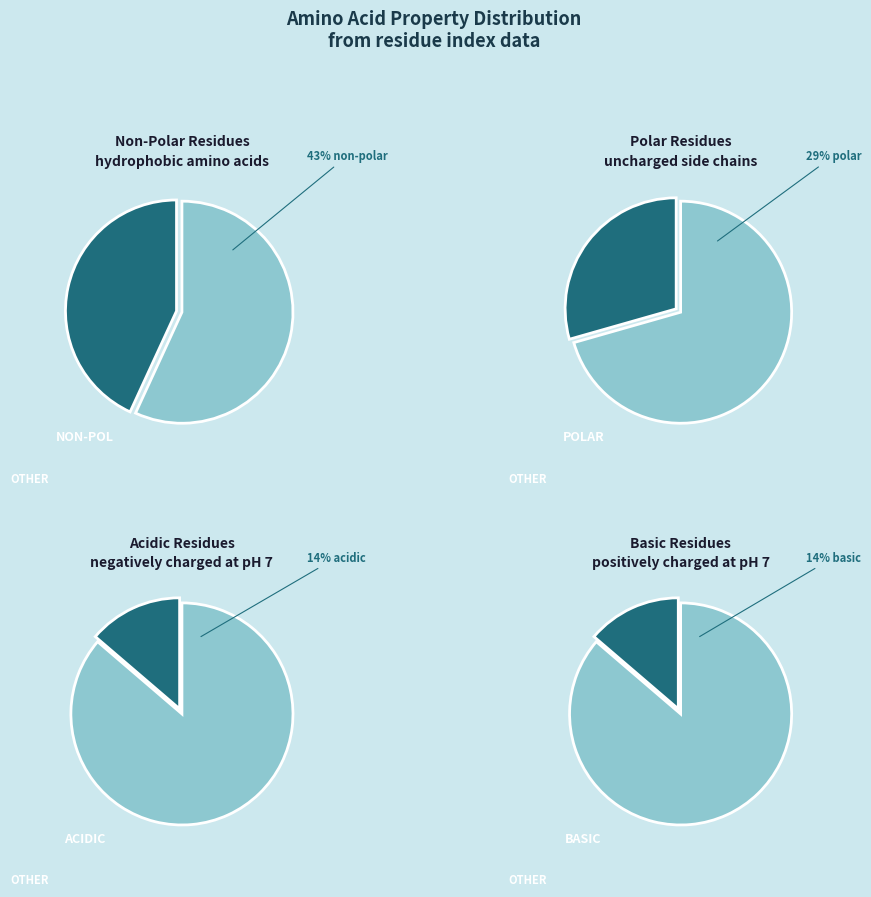

How many segments does this pie chart have?

4